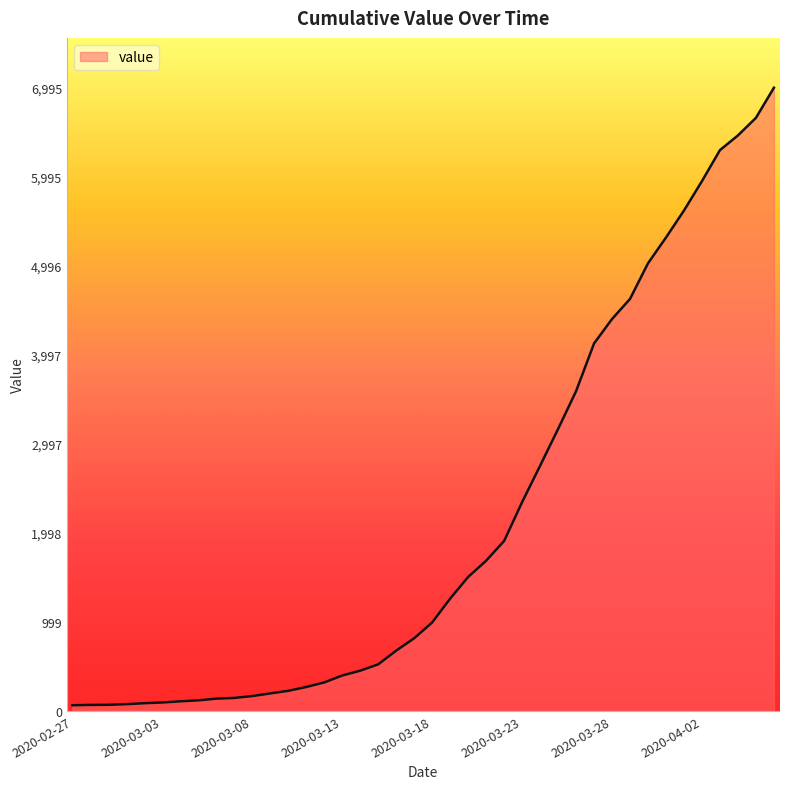

What is the maximum value shown in the chart?

6995